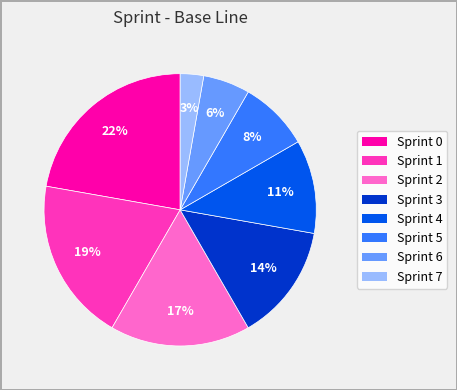

Count the number of slices in the pie.

8